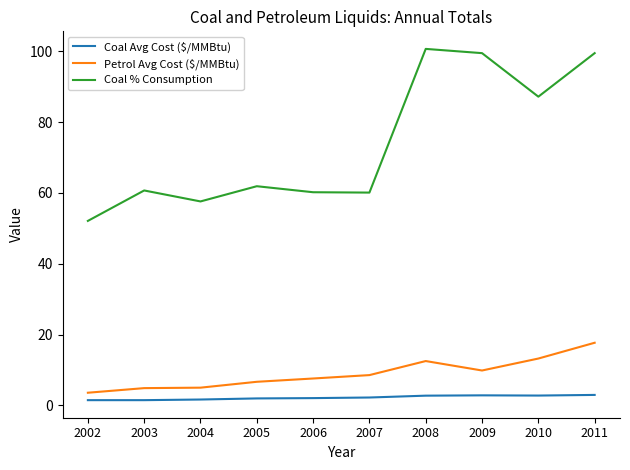

Is the value of Coal Avg Cost ($/MMBtu) at 2006 greater than the value of Coal % Consumption at 2005?

No